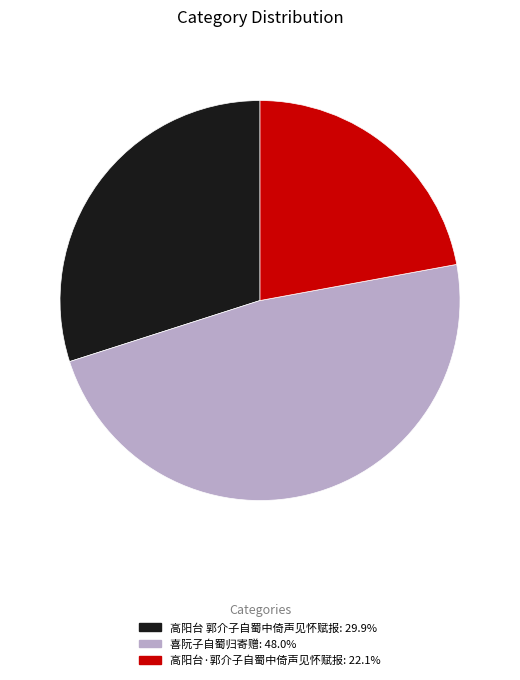

Does 高阳台·郭介子自蜀中倚声见怀赋报 account for over 50% of the chart?

No